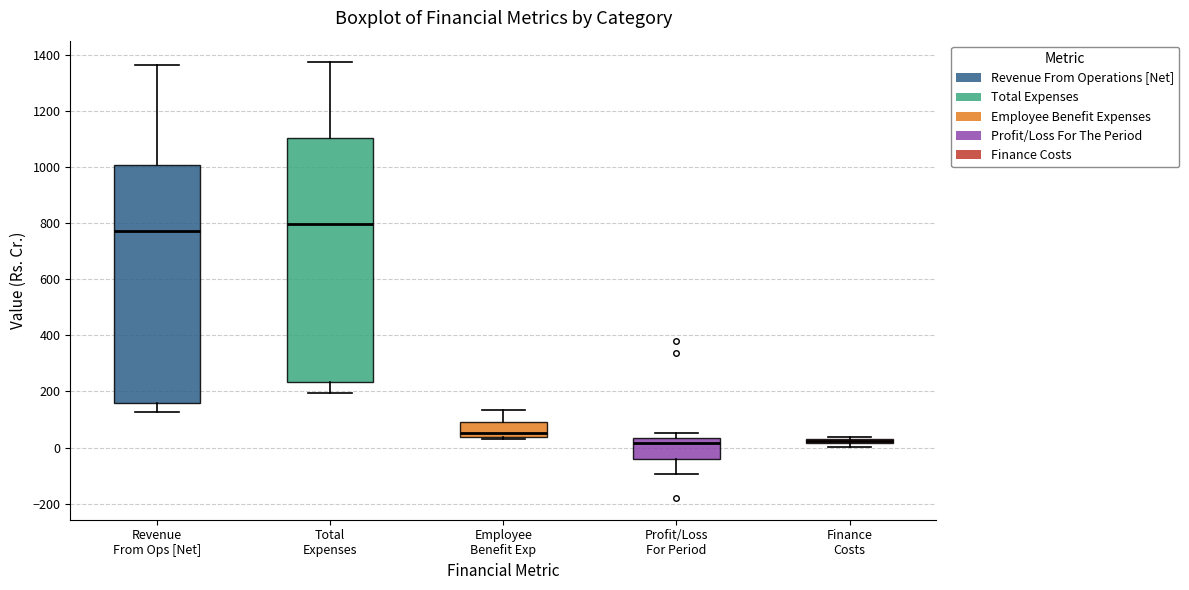

Where is the lower edge of the box for Employee Benefit Exp on the y-axis? The values are not printed on the chart, so give them approximately, as read against the axis.

40